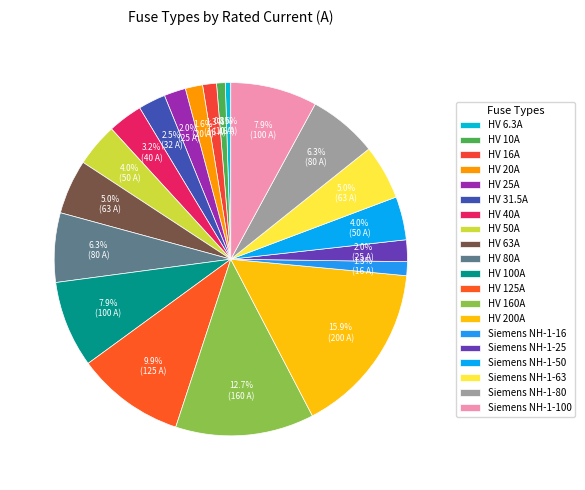

Is it true that HV 63A is 16% of the pie?

False